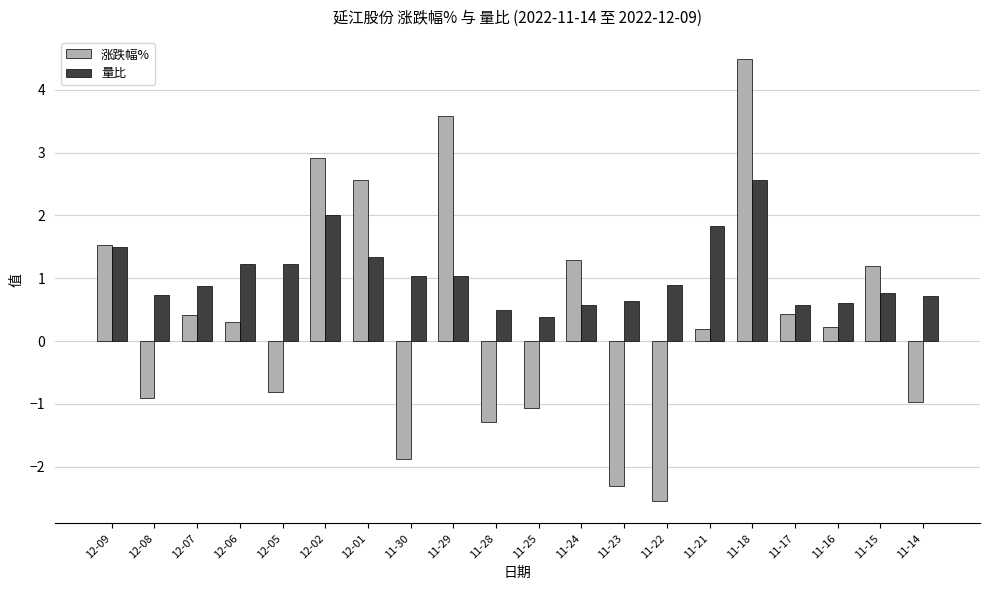

At which category is the sum across all series the highest?

11-18